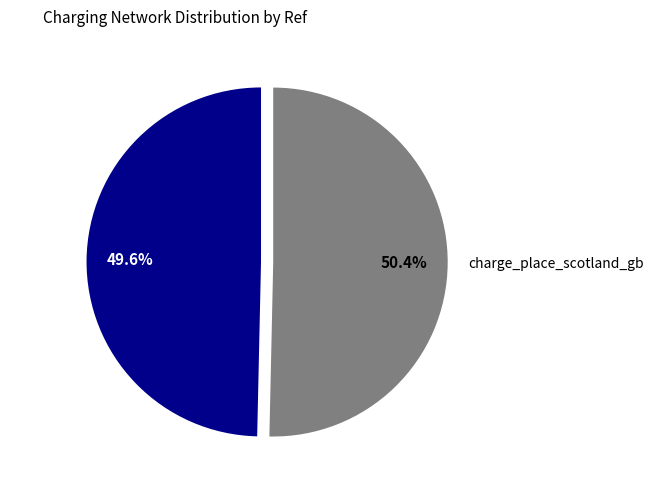

Is beev_gb the majority of the pie?

No